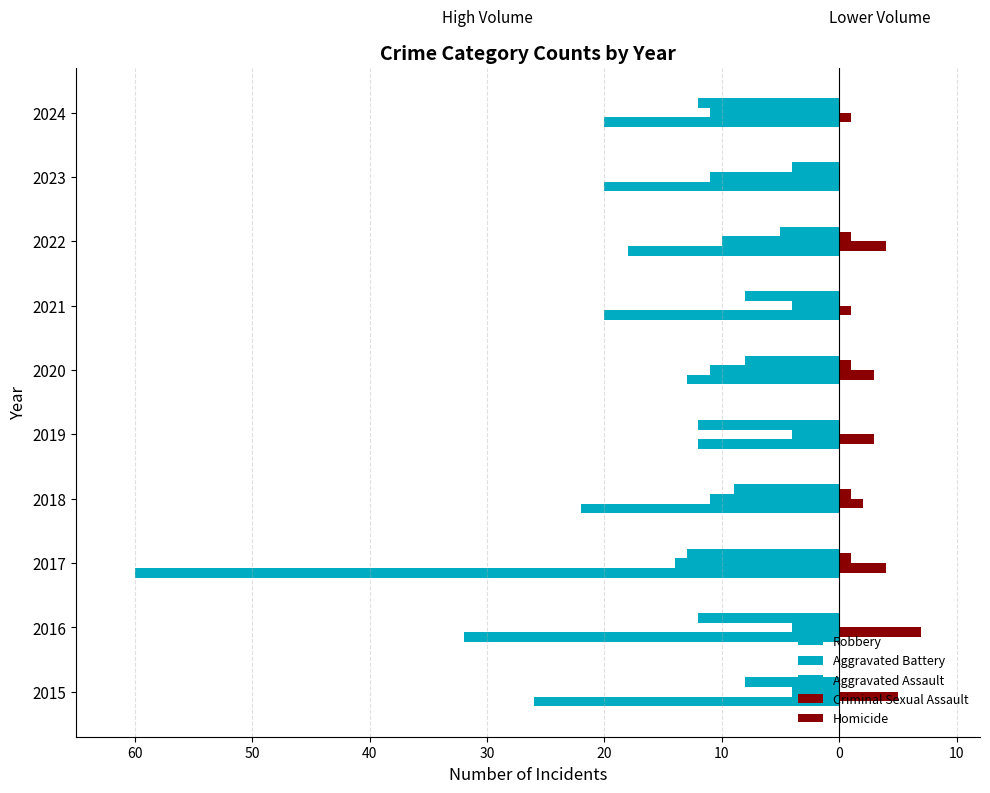

Reading right to left, transcribe all the data shown in this chart.

Robbery: -20	-20	-18	-20	-13	-12	-22	-60	-32	-26
Aggravated Battery: -11	-11	-10	-4	-11	-4	-11	-14	-4	-4
Aggravated Assault: -12	-4	-5	-8	-8	-12	-9	-13	-12	-8
Criminal Sexual Assault: 1	0	4	1	3	3	2	4	7	5
Homicide: 0	0	1	0	1	0	1	1	0	0